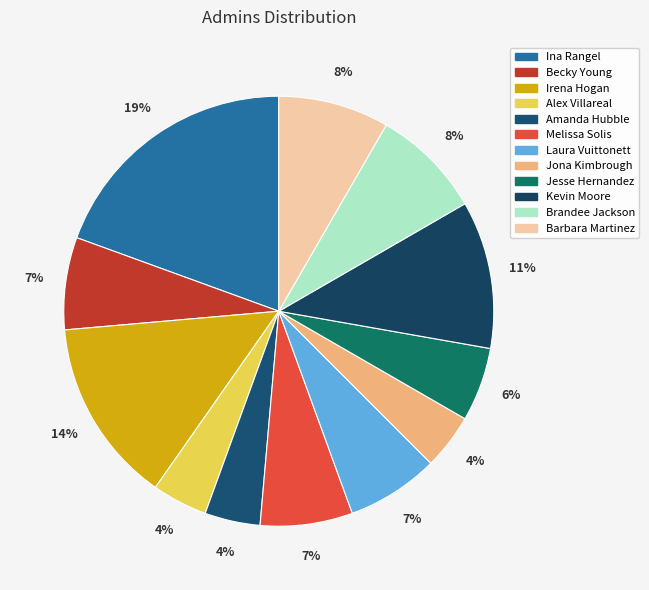

Which slice is the largest?

Ina Rangel